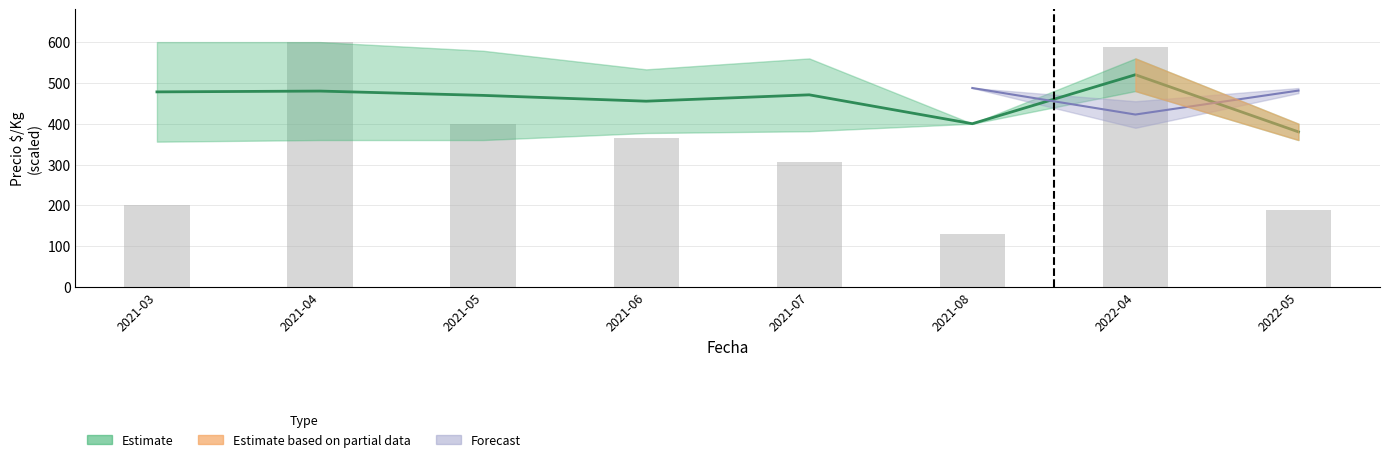

What is the value of the 2nd bar from the left?

600.0